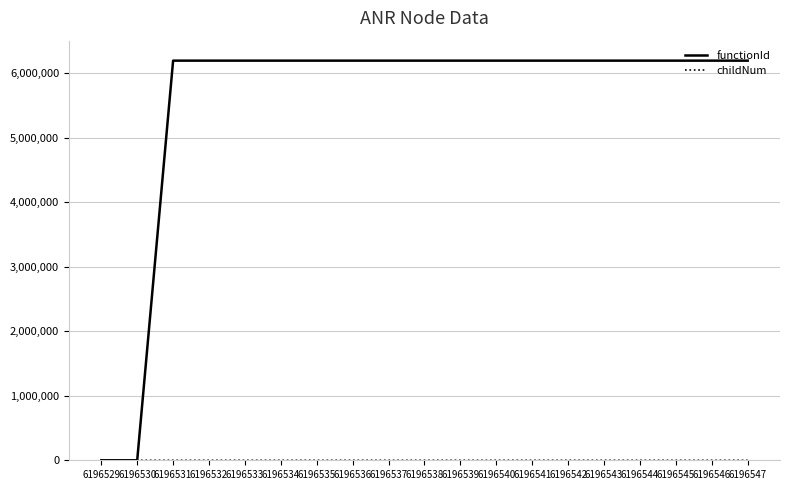

Which series has the widest spread of values?

functionId